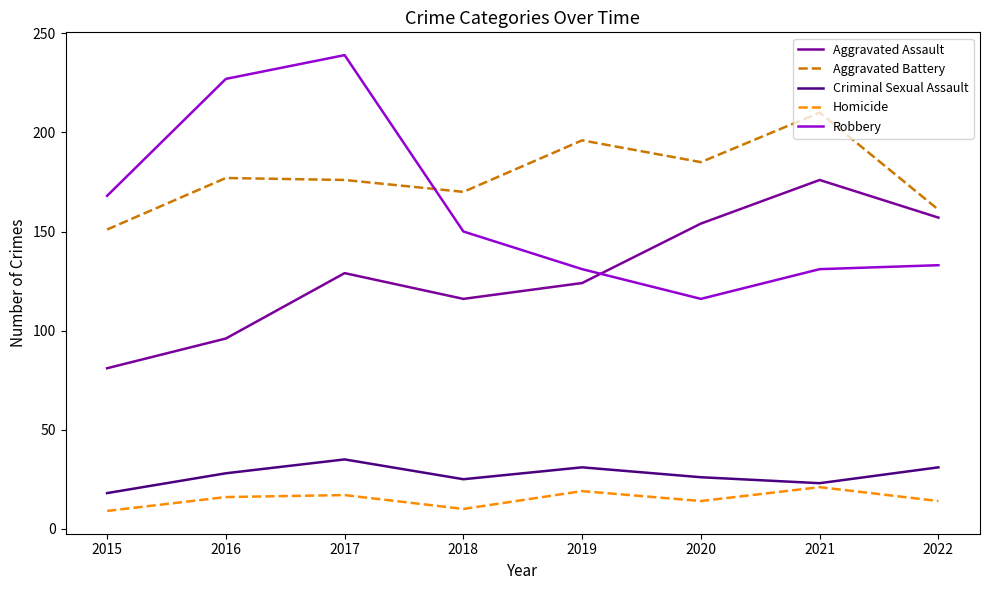

Rank the series by their maximum value, from lowest to highest.

Homicide, Criminal Sexual Assault, Aggravated Assault, Aggravated Battery, Robbery